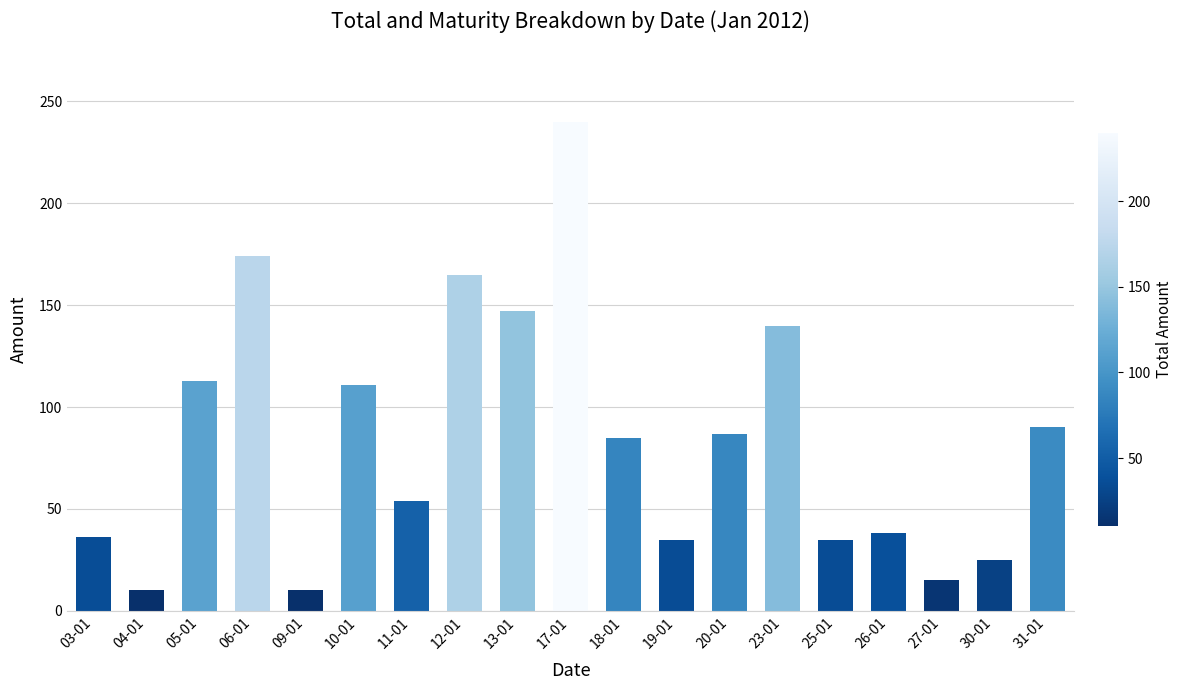

What position from the right is 03-01?

19